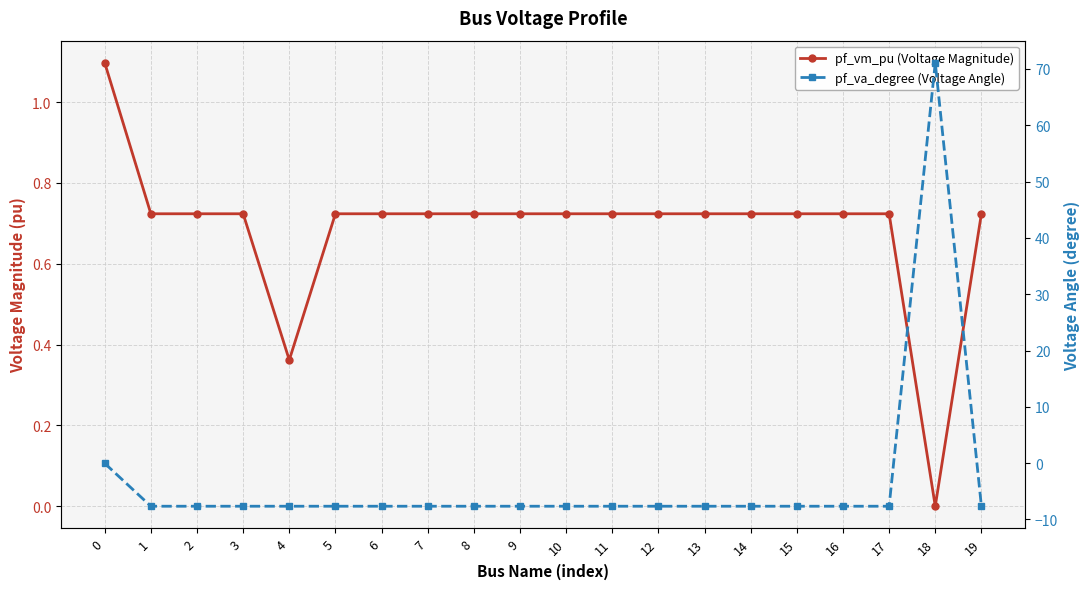

How many lines are shown in the chart?

2